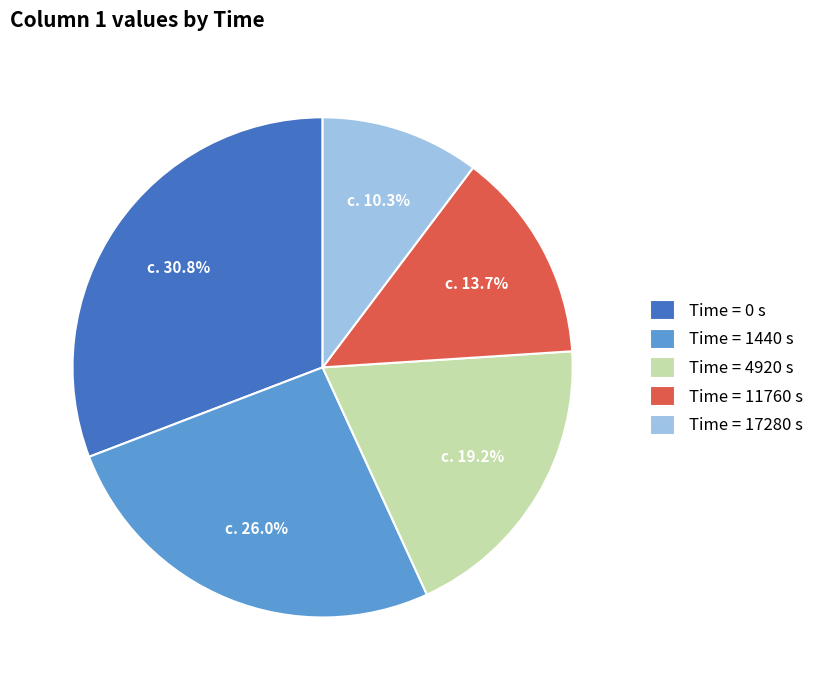

What percentage do Time = 0 s and Time = 4920 s together represent?

50.0%